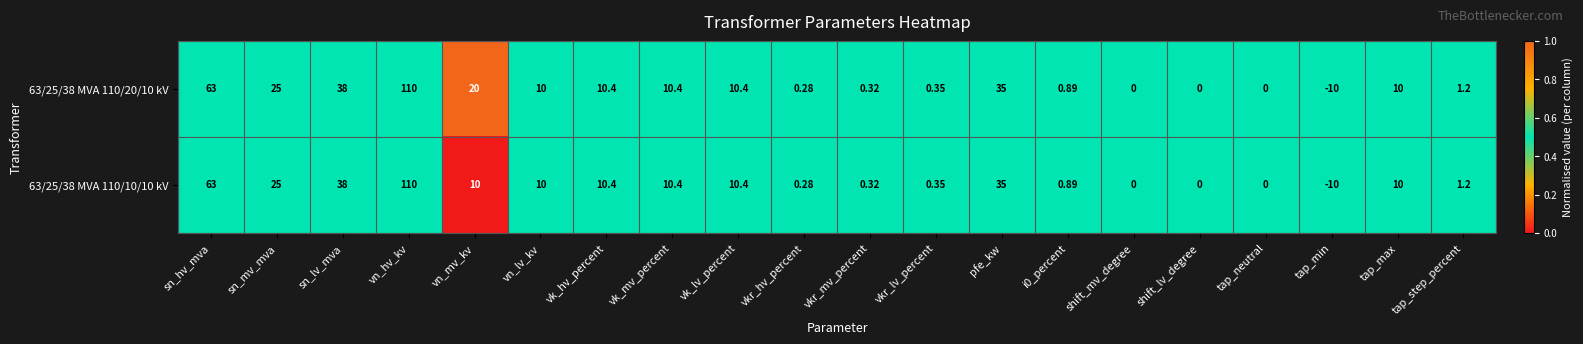

At which category does the chart reach its minimum across all series?

tap_min